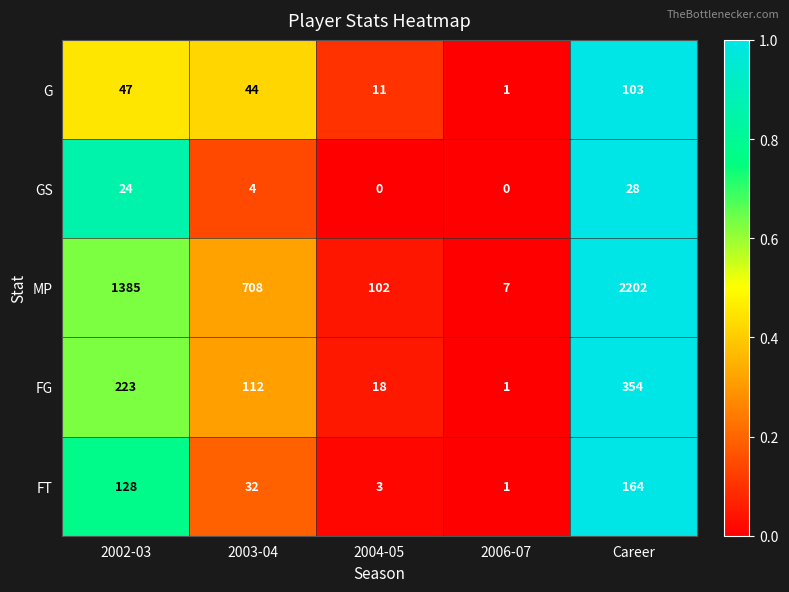

True or false: MP has a value of 7 at 2006-07.

True